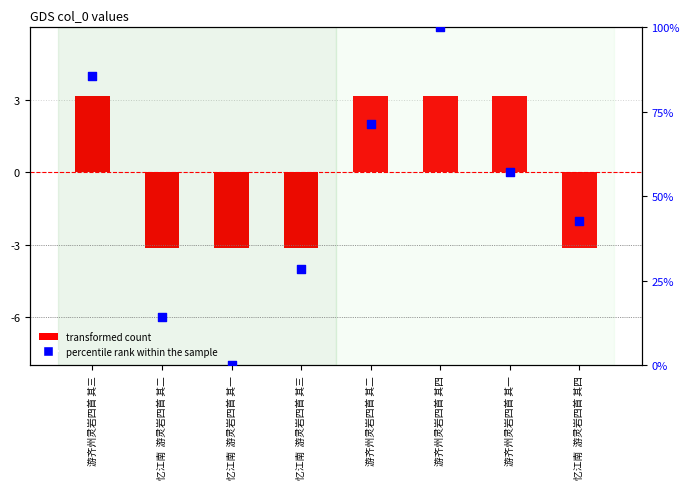

At which category is the sum across all series the highest?

游齐州灵岩四首 其四